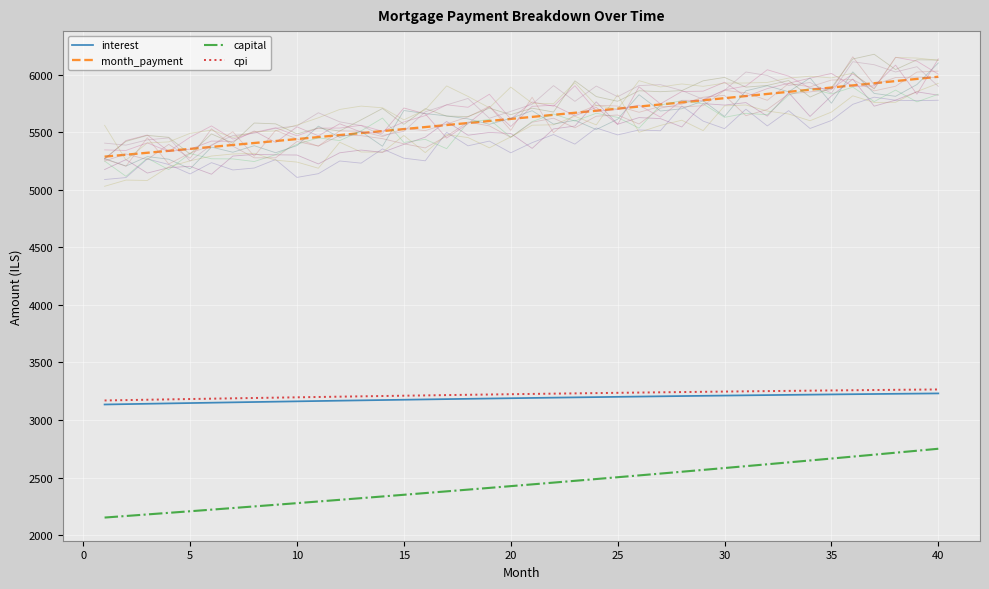

What is the difference between the interest values at 20 and 40?

41.8